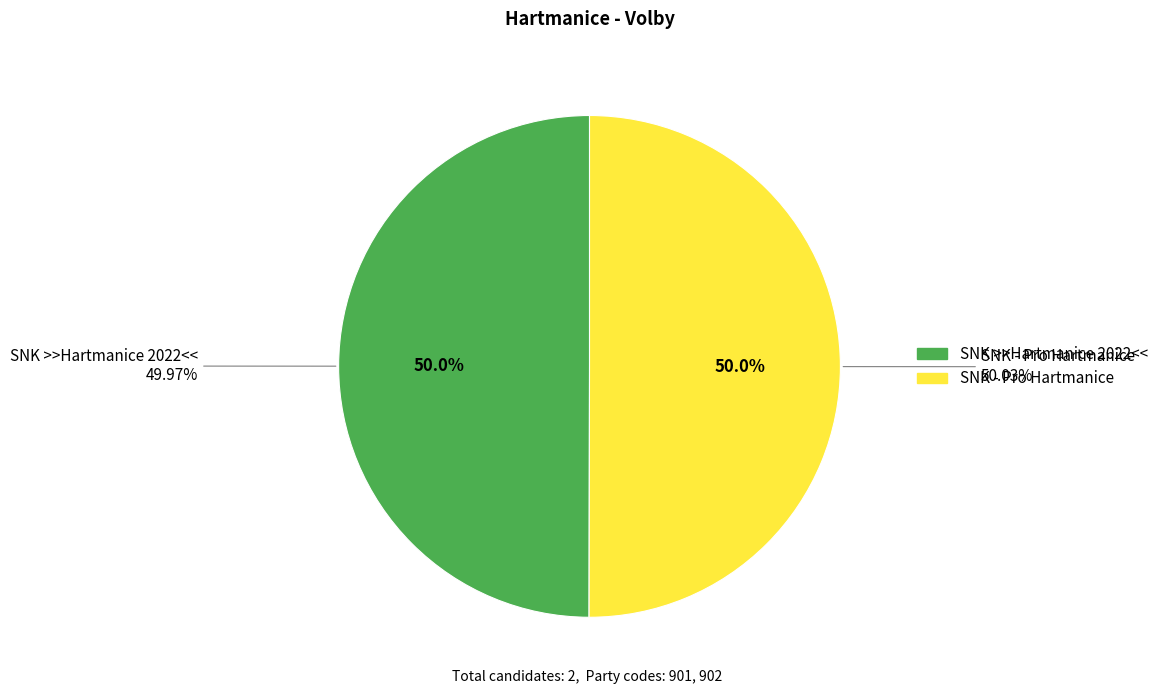

What is the change in value from SNK >>Hartmanice 2022<< to SNK - Pro Hartmanice?

+1